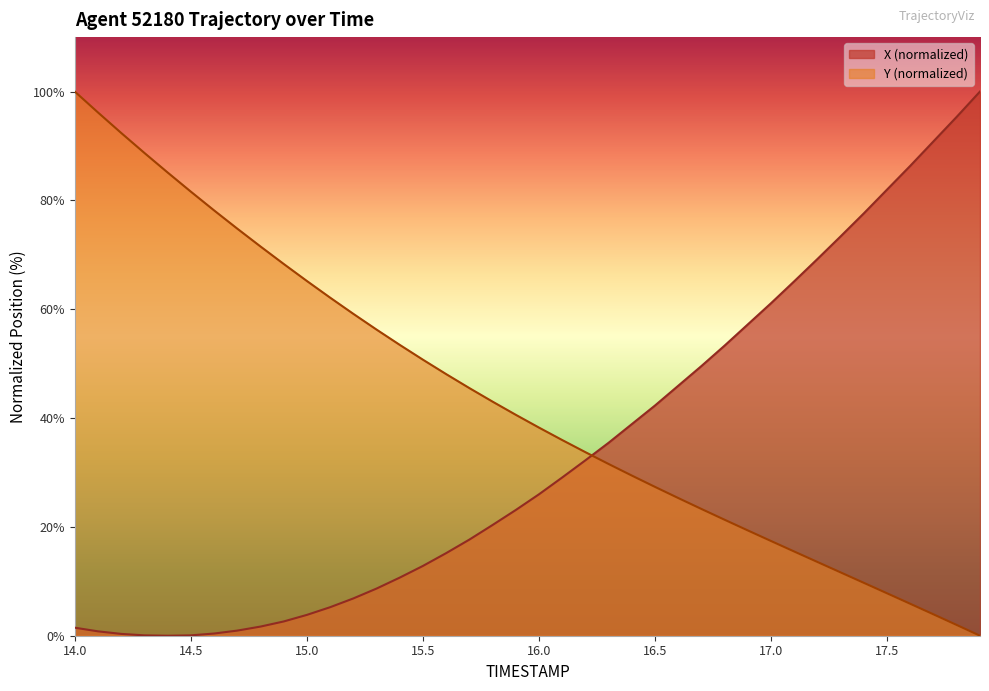

What is the spread (max minus min) of values at 17.0?

43.7